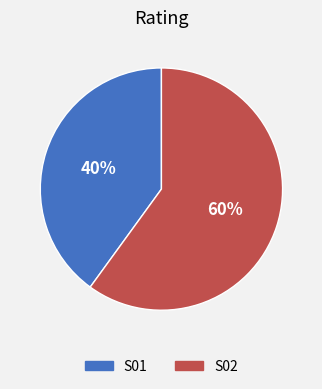

True or false: S02 accounts for 60% of the total.

True